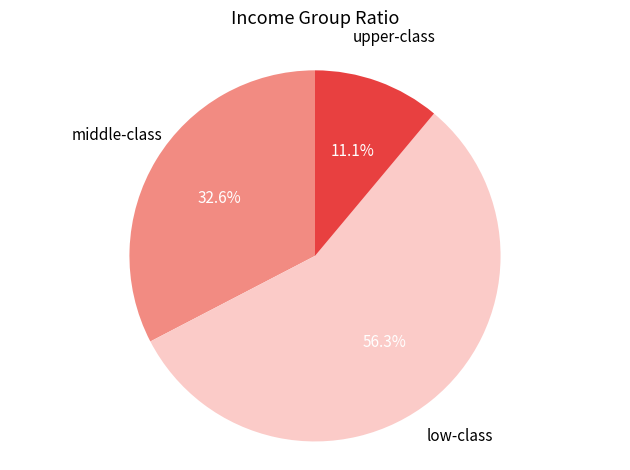

How many segments does this pie chart have?

3